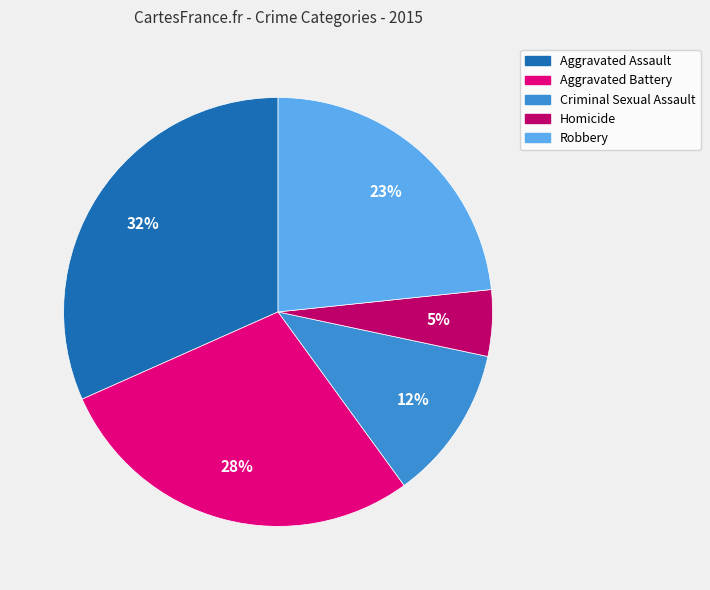

True or false: Criminal Sexual Assault accounts for 12% of the total.

True